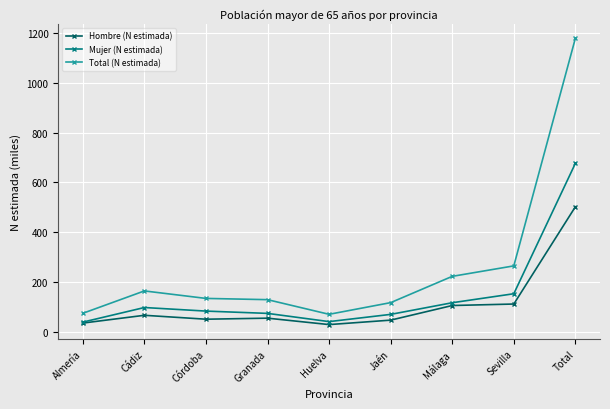

Which series has the largest range (max minus min)?

Total (N estimada)